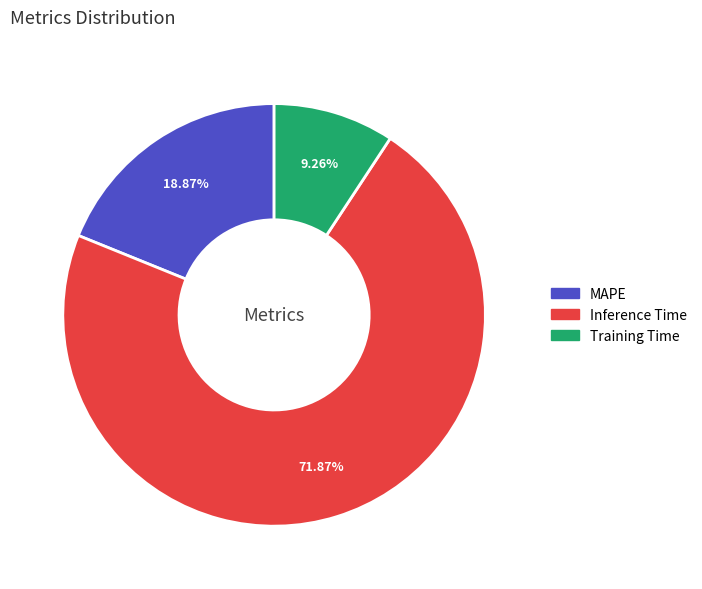

Combined, do MAPE and Inference Time account for over 50%?

Yes